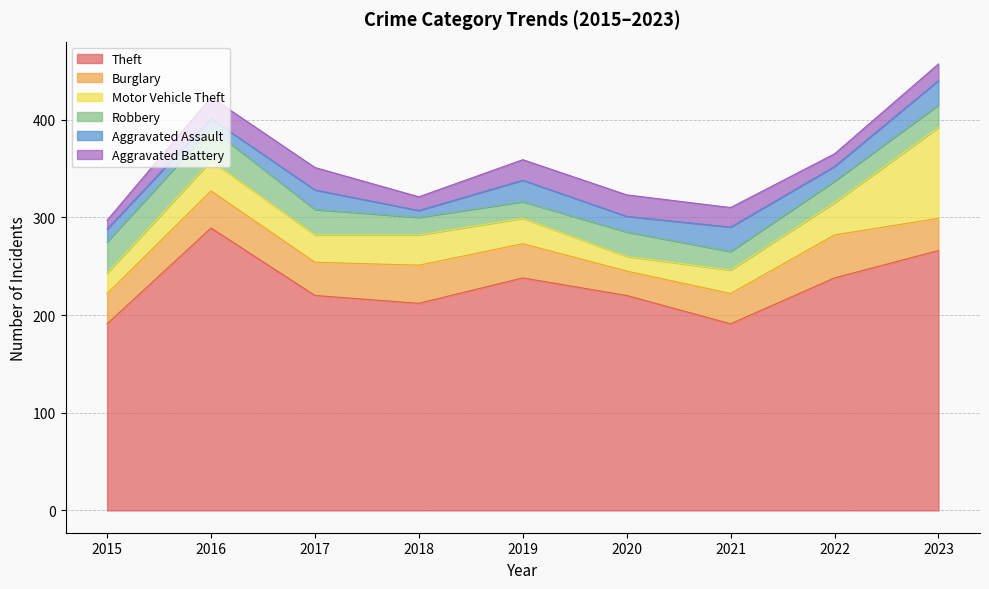

At how many categories does at least one series exceed 160?

9